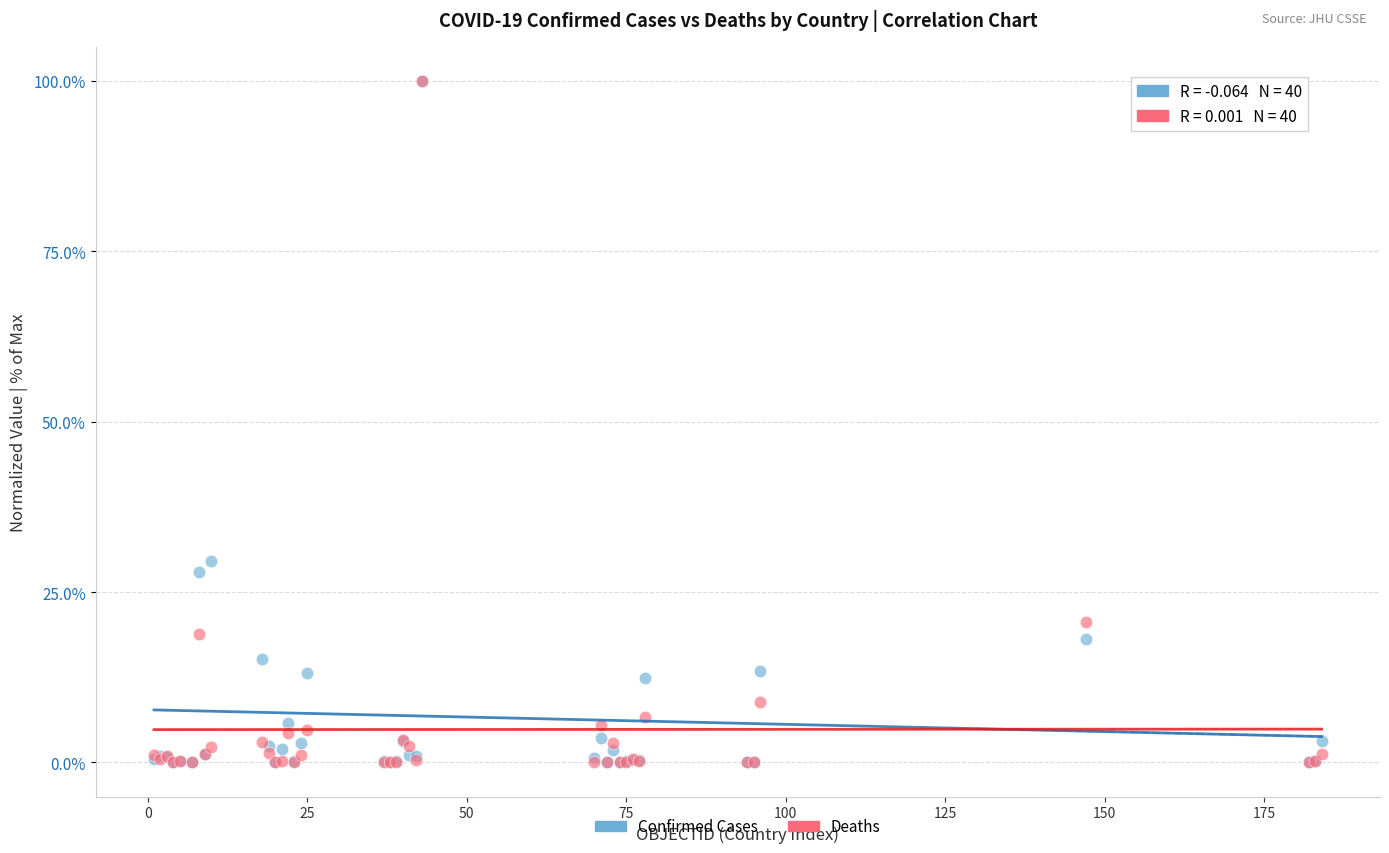

Across all series, what Y value is closest to 50?

29.6